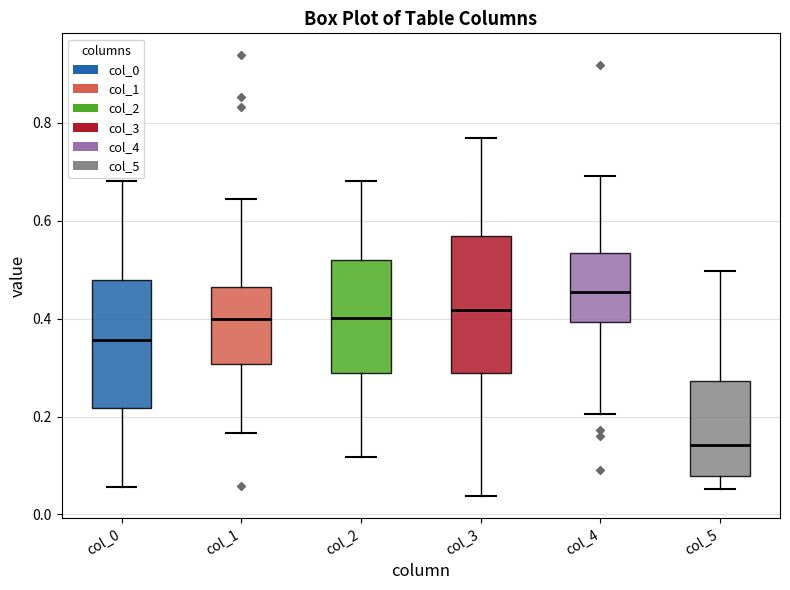

Where does the upper whisker of the box for col_4 end on the y-axis? The values are not printed on the chart, so give them approximately, as read against the axis.

0.70